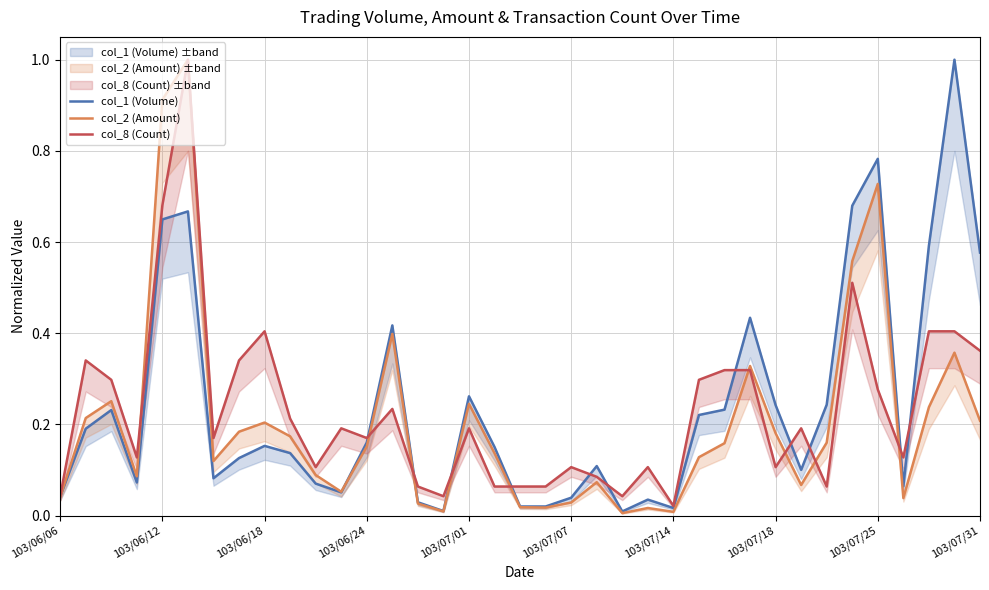

How many intersections are there between col_8 (Count) and col_1 (Volume)?

11